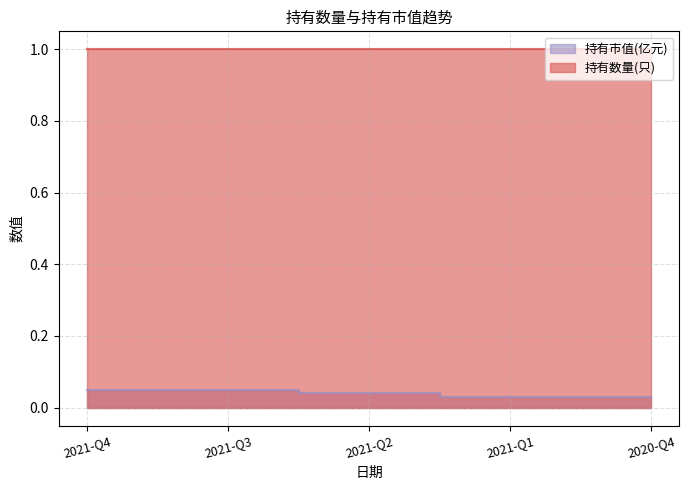

Rank the categories by value from highest to lowest.

2021-Q4, 2021-Q3, 2021-Q2, 2021-Q1, 2020-Q4